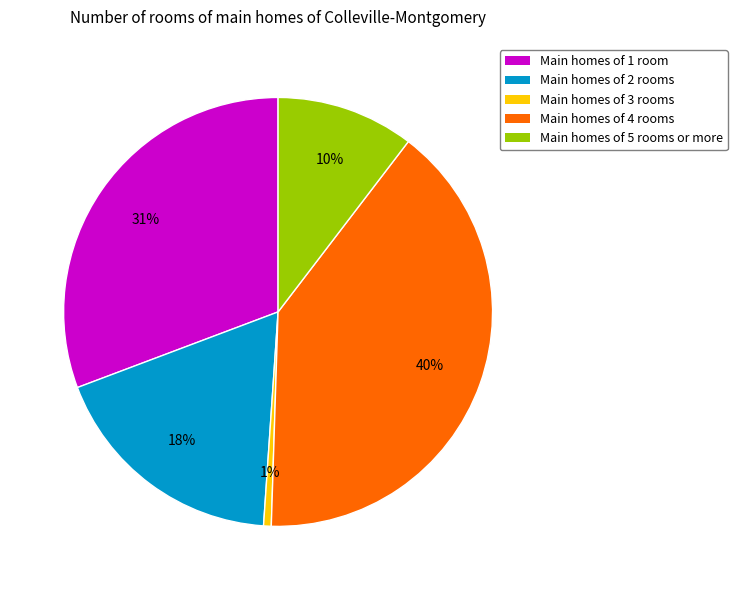

Is there any slice that represents more than half of the pie?

No